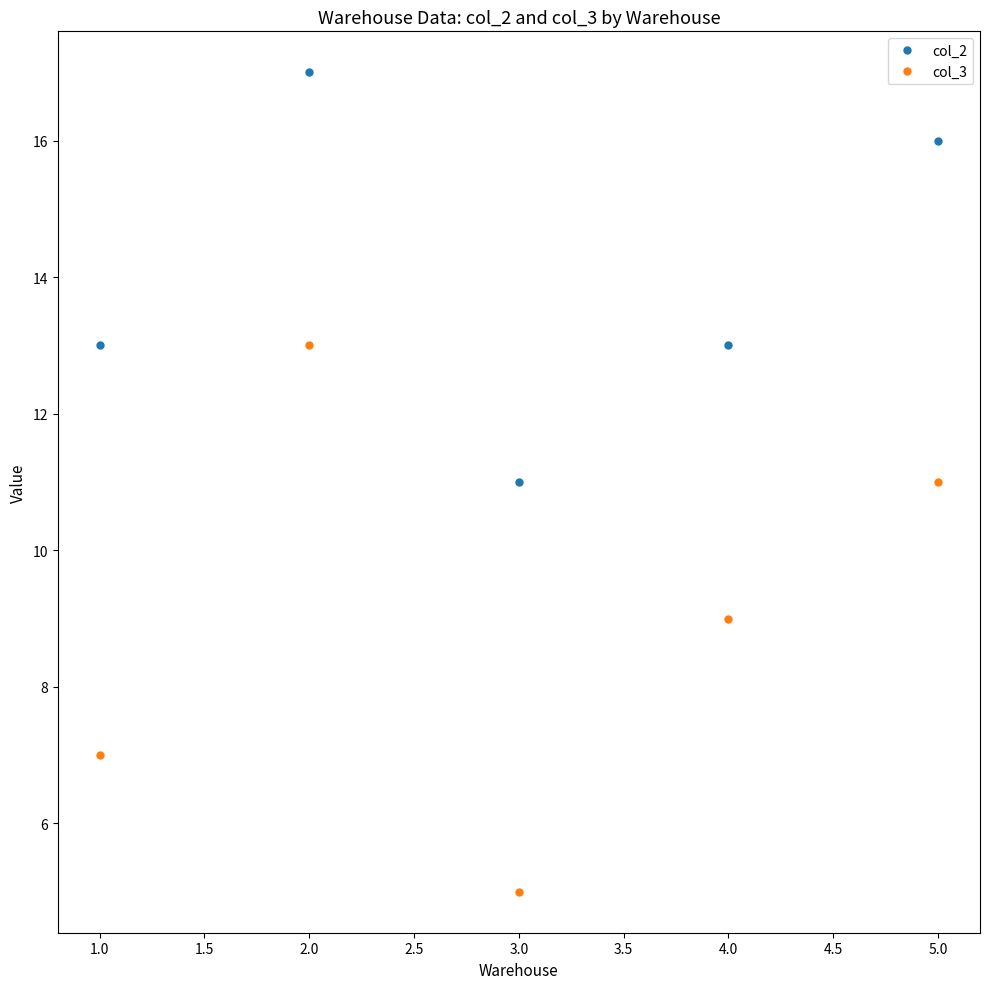

Reading left to right, extract all data points from this chart.

col_2: 13	17	11	13	16
col_3: 7	13	5	9	11